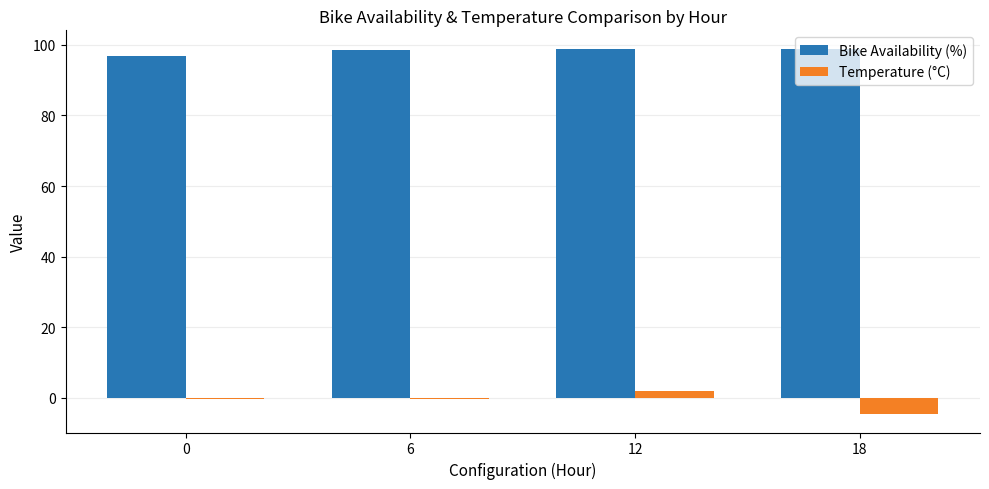

What is the total value across all series at 12?

100.9